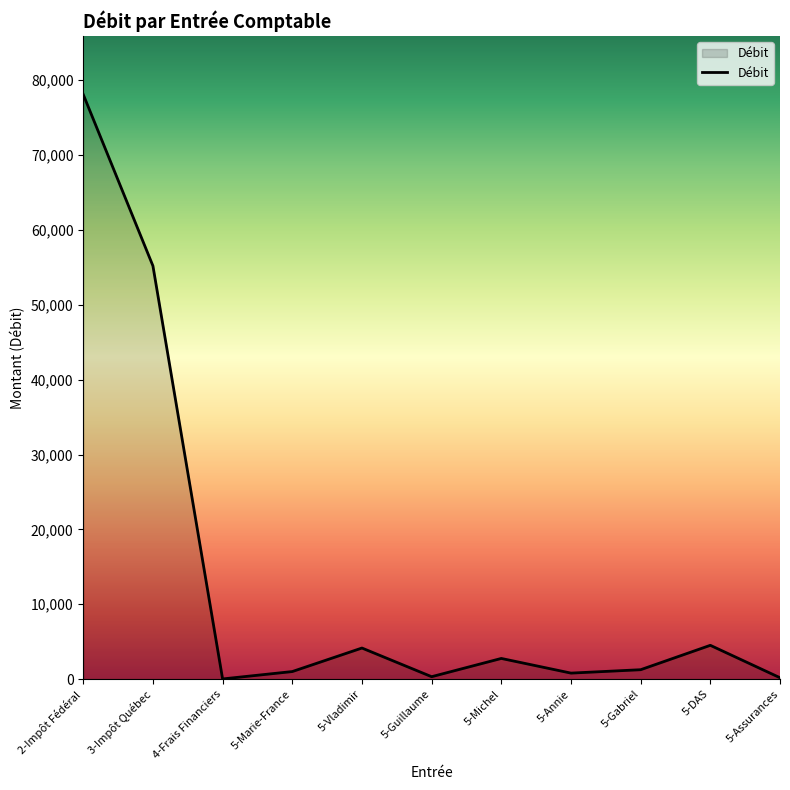

Where is the first local maximum?

5-Vladimir